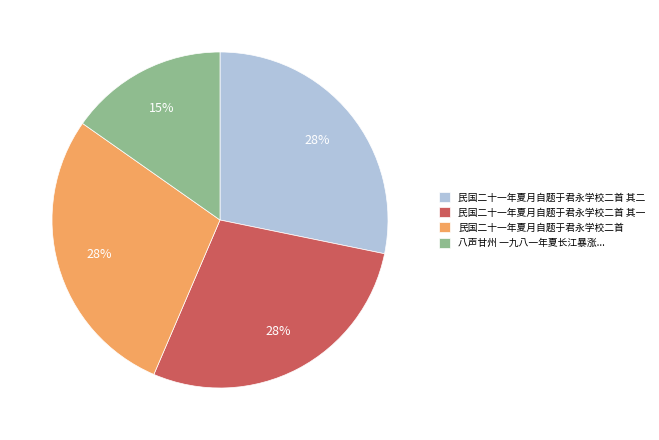

Approximately how many times larger is the value at 八声甘州 一九八一年夏长江暴涨... compared to 民国二十一年夏月自题于君永学校二首 其二?

0.5